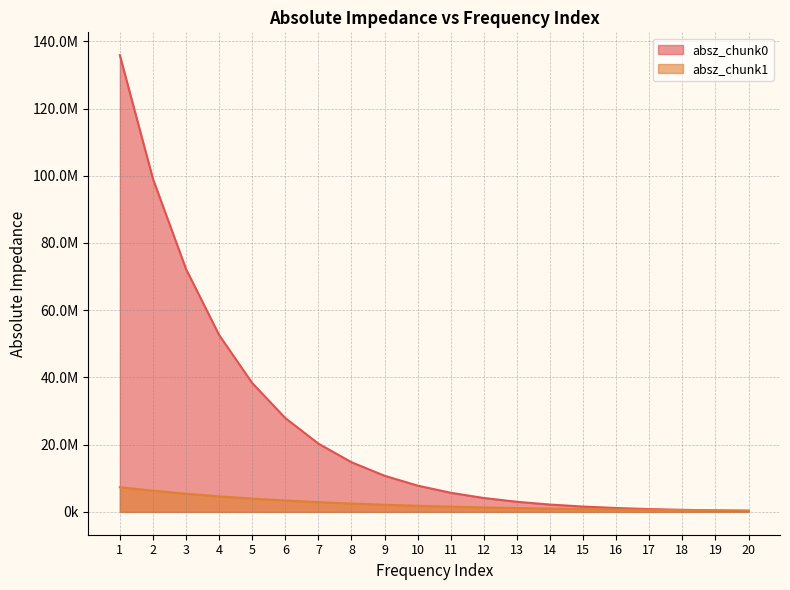

How many data points in absz_chunk0 are above 7814650?

9